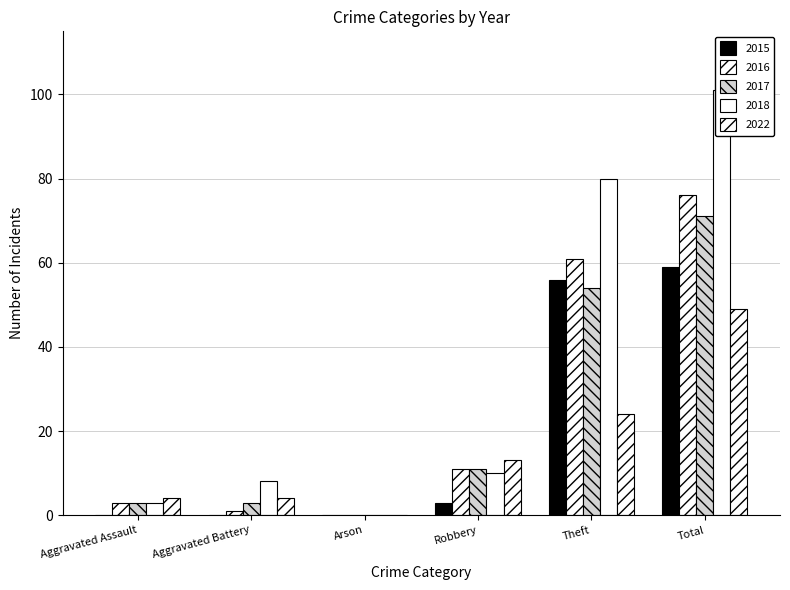

Reading left to right, extract all data points from this chart.

2015: 0	0	0	3	56	59
2016: 3	1	0	11	61	76
2017: 3	3	0	11	54	71
2018: 3	8	0	10	80	101
2022: 4	4	0	13	24	49